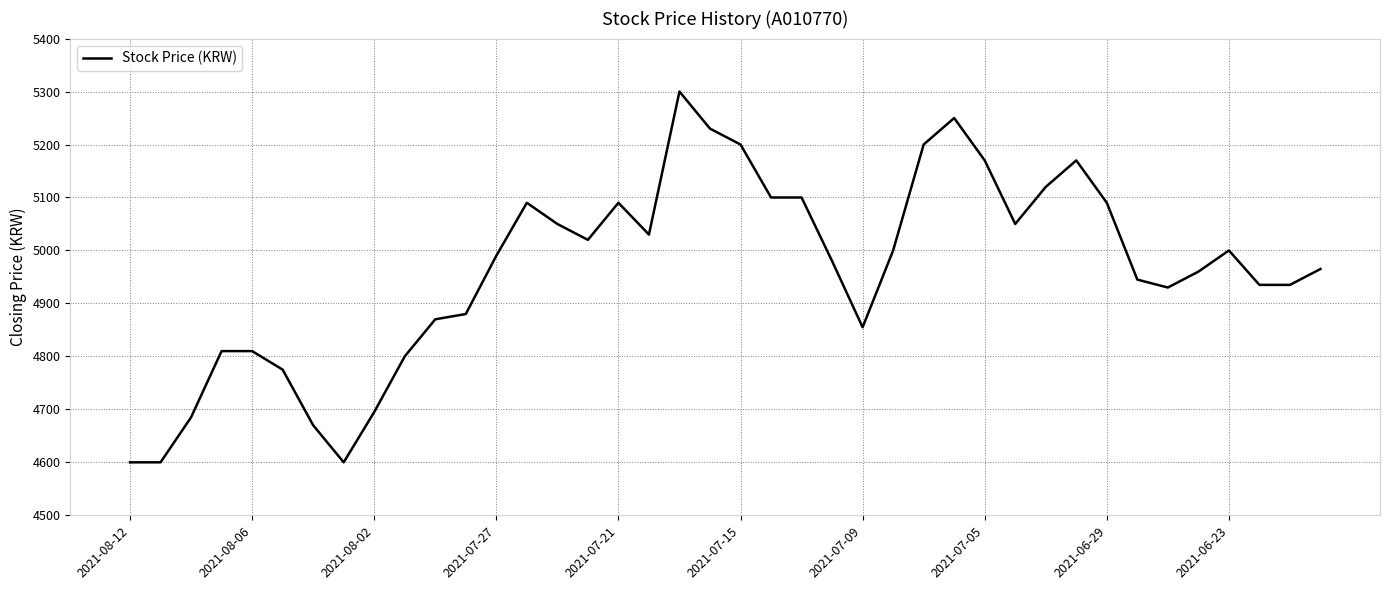

What is the smallest value displayed?

4600